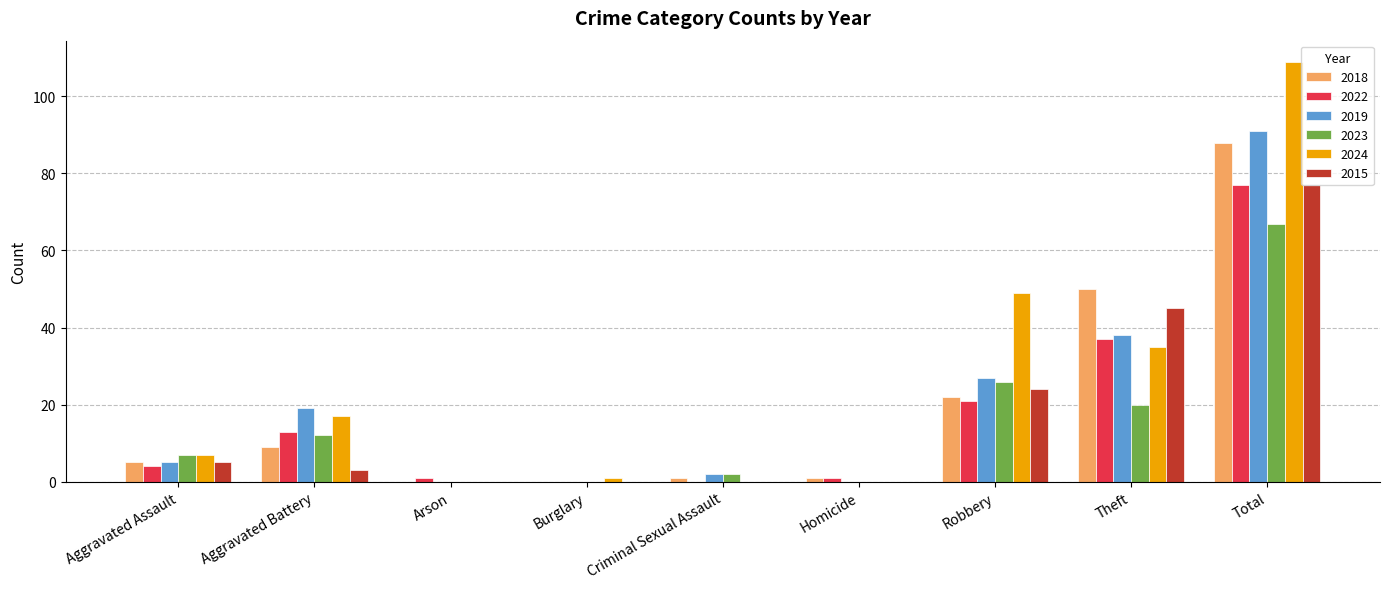

True or false: 2024 has a value of 0 at Criminal Sexual Assault.

True